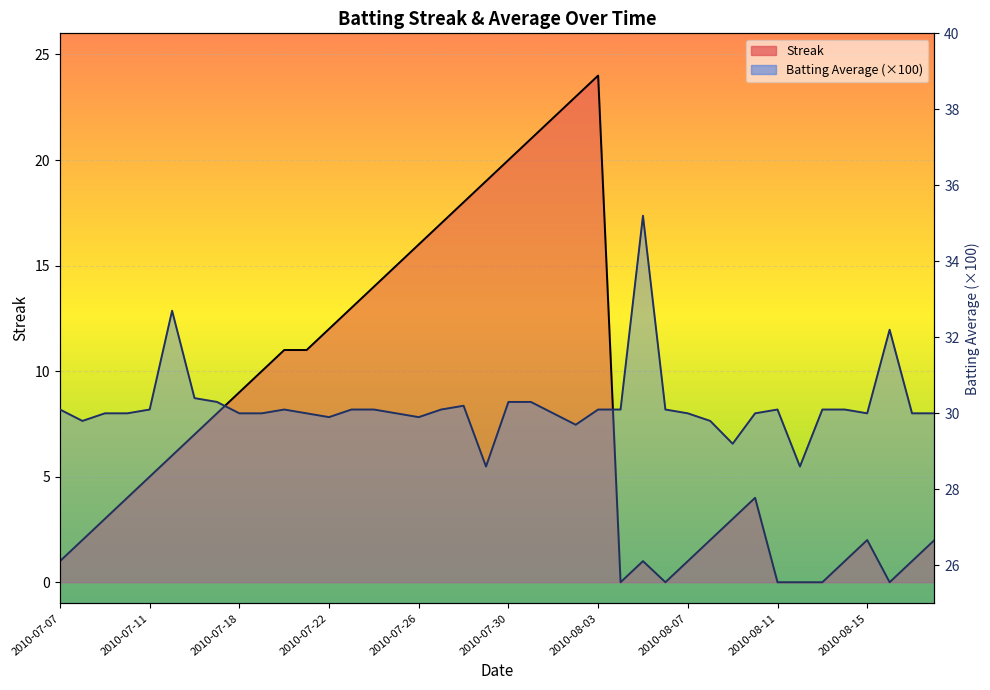

What is the approximate value of Batting Average1 at 2010-07-31?

30.3